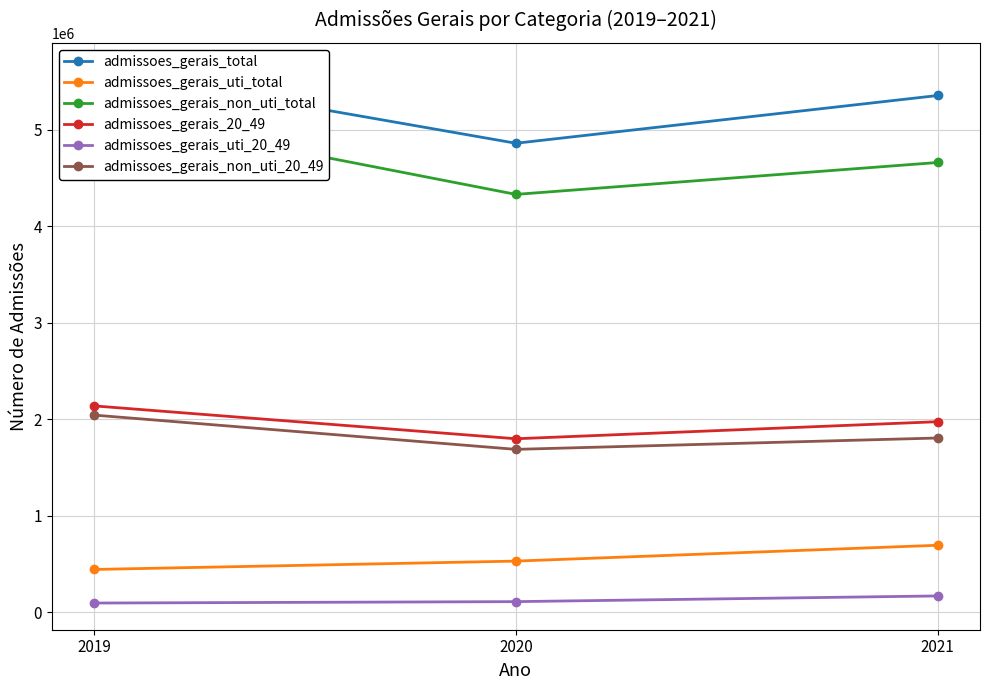

At which category does the chart reach its peak across all series?

2019